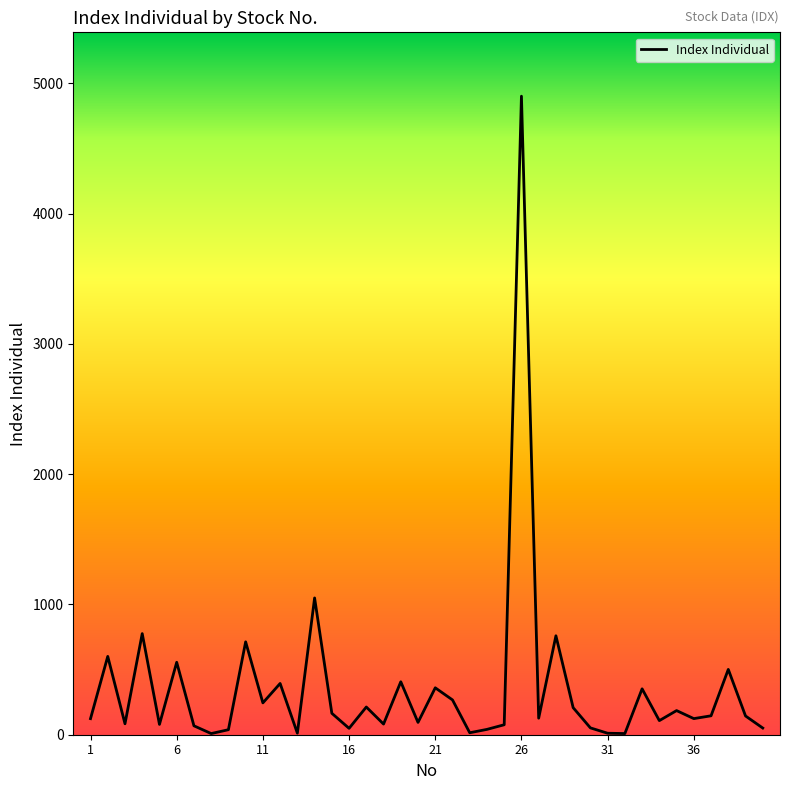

What is the difference between the maximum and minimum values?

4892.7